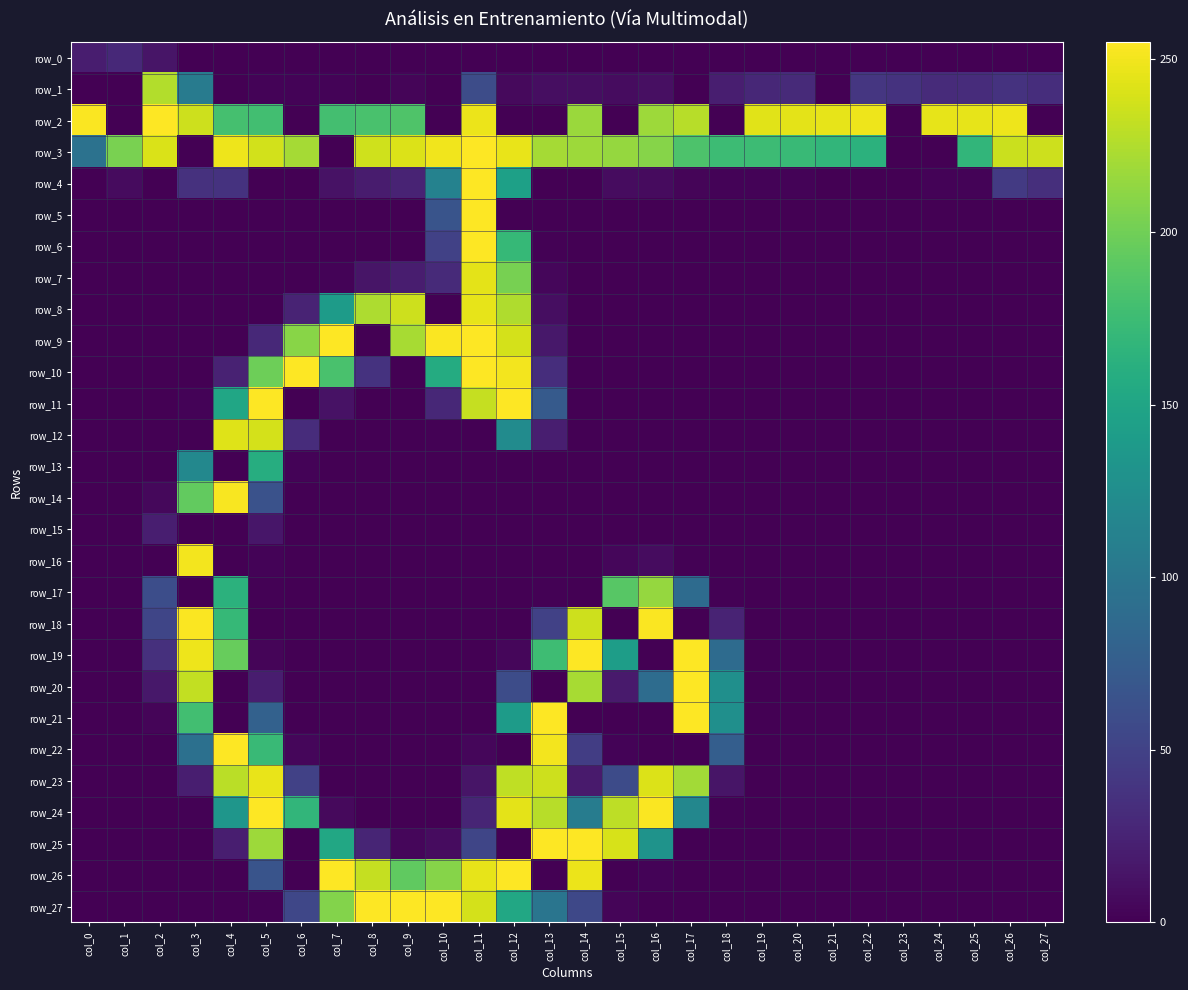

At which label is row_1 closest to 113?

col_3